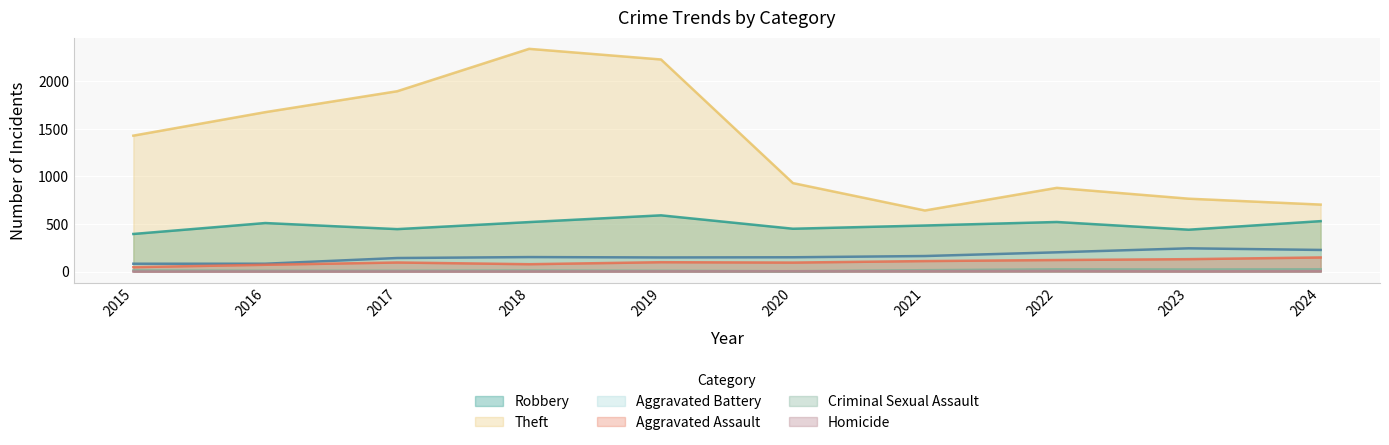

Which category has the highest value in the Aggravated Assault series?

2024